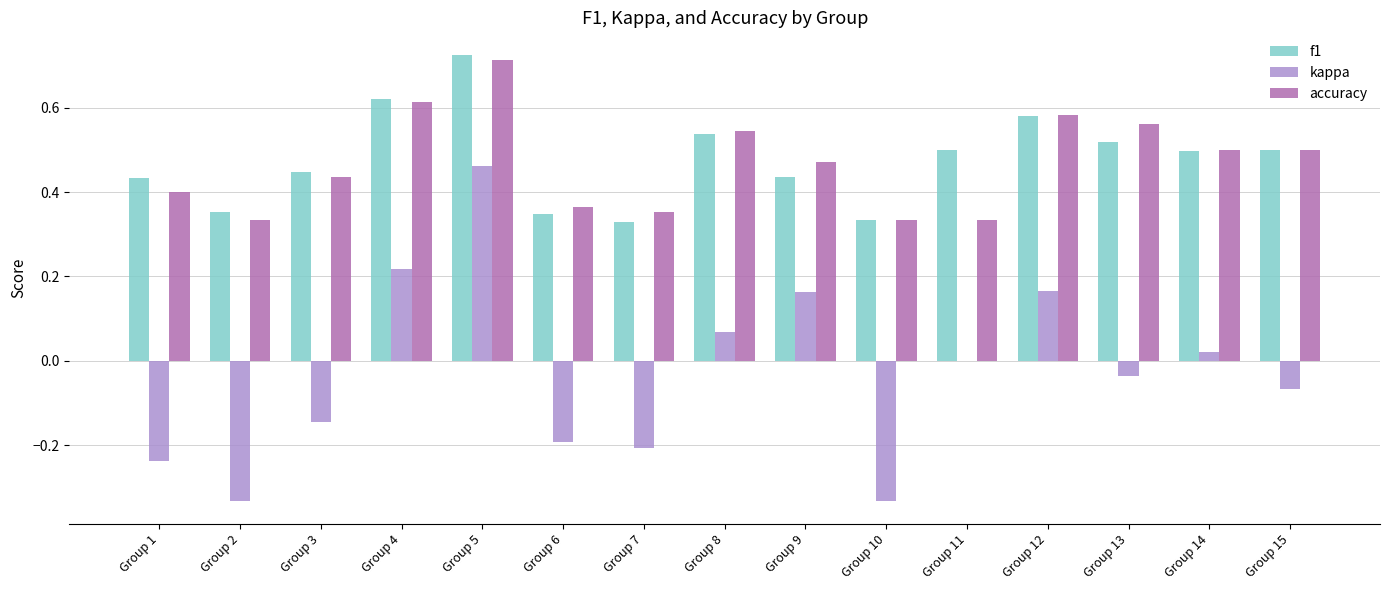

Which category has the highest value in the f1 series?

Group 5